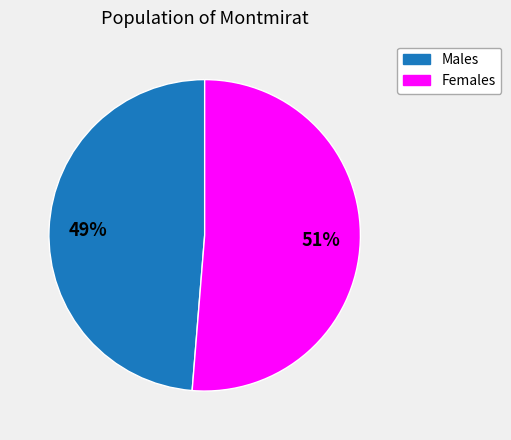

Is there any slice that represents more than half of the pie?

Yes